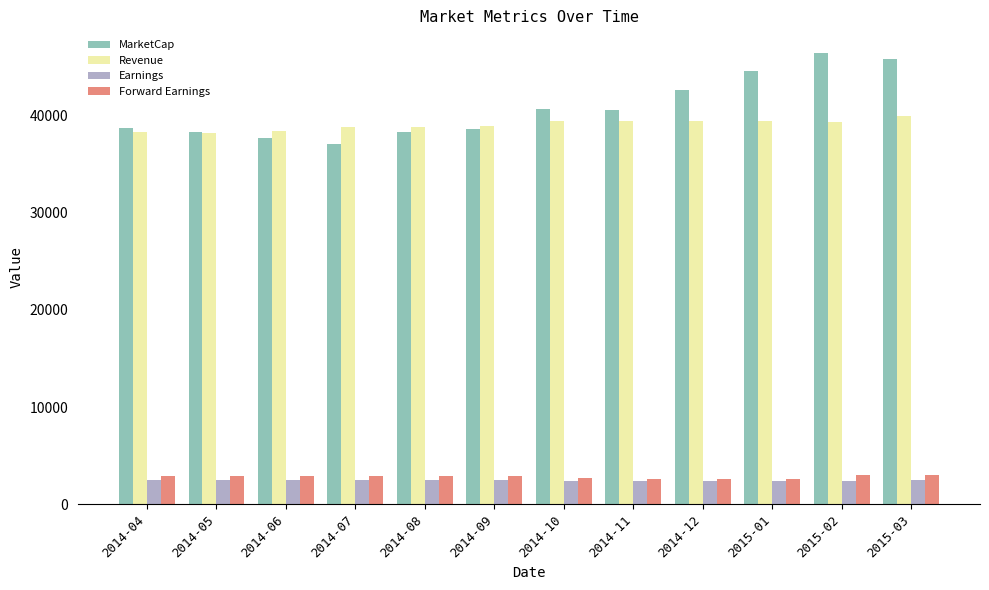

Which series has the widest spread of values?

MarketCap